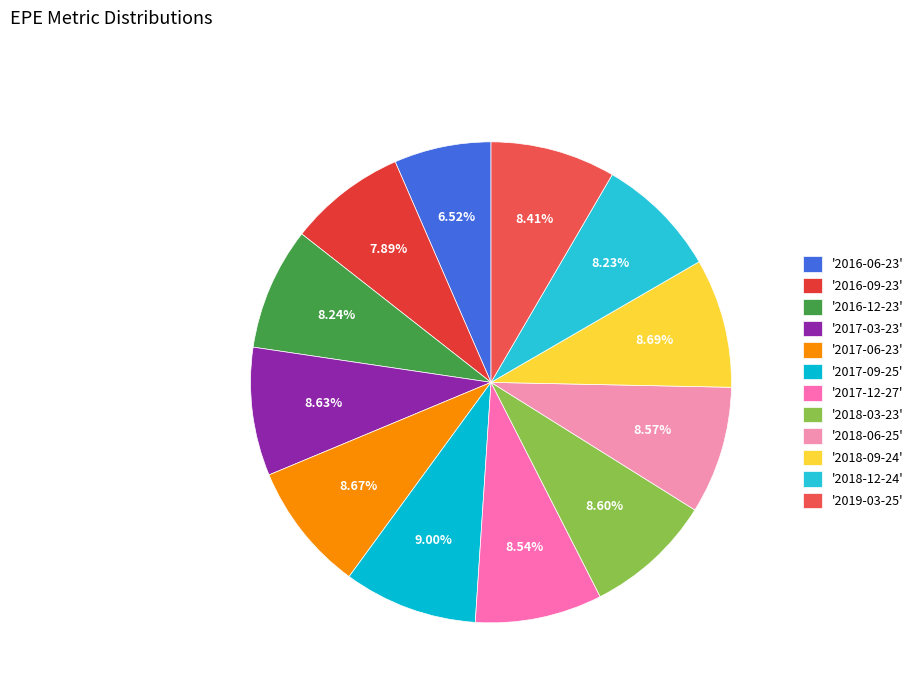

What is the smallest slice in the pie chart?

'2016-06-23'